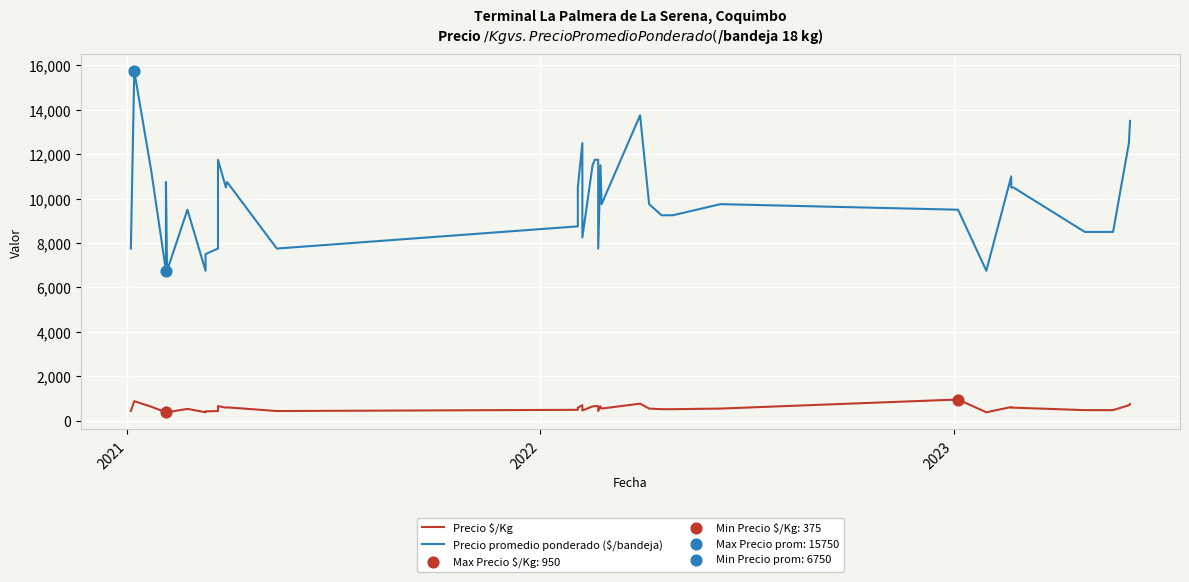

At which category is the sum across all series the highest?

2021